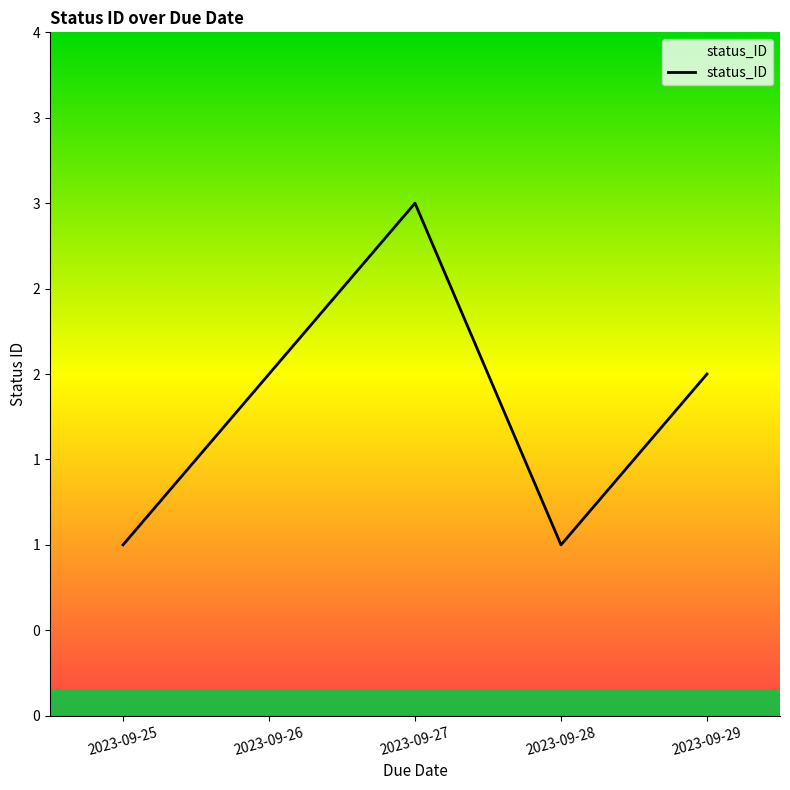

How many lines are shown in the chart?

1